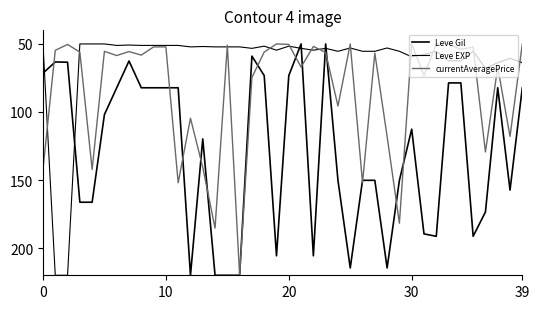

What is the value of the Leve EXP point at the 35th from the left?

62.4